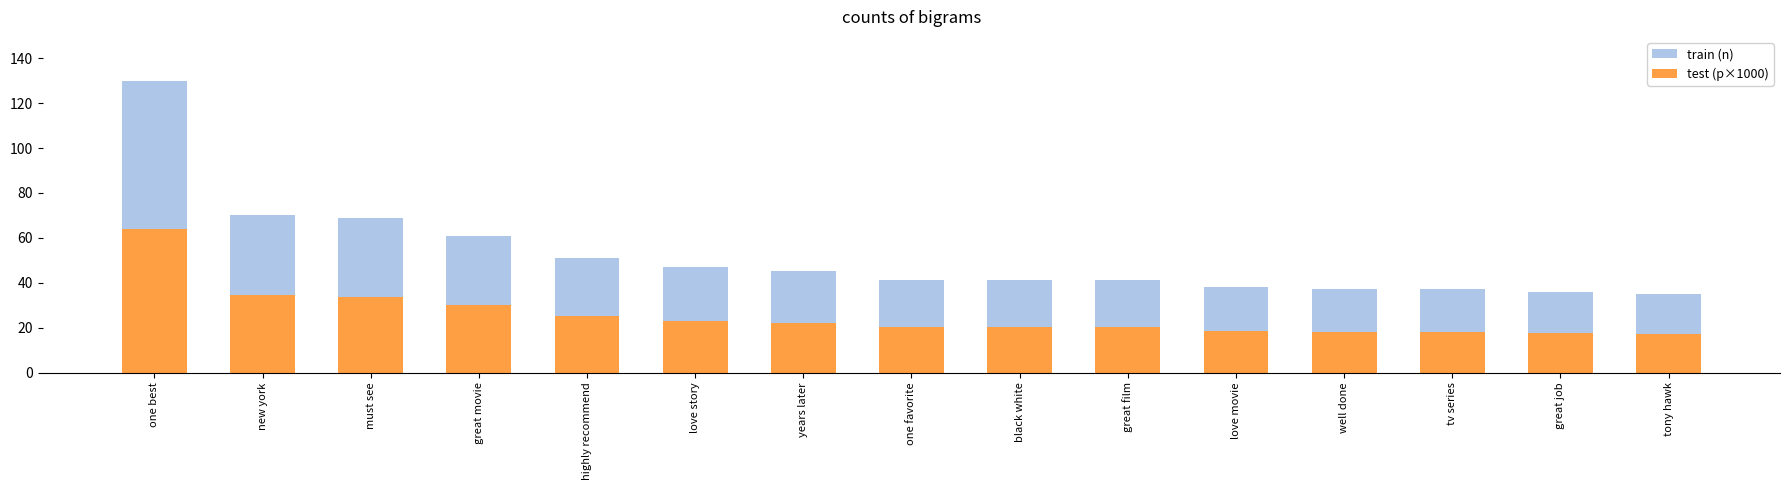

Reading left to right, transcribe all the data shown in this chart.

train (n): one best=130.0	new york=70.0	must see=69.0	great movie=61.0	highly recommend=51.0	love story=47.0	years later=45.0	one favorite=41.0	black white=41.0	great film=41.0	love movie=38.0	well done=37.0	tv series=37.0	great job=36.0	tony hawk=35.0
test (p×1000): one best=63.8	new york=34.3	must see=33.9	great movie=29.9	highly recommend=25.0	love story=23.1	years later=22.1	one favorite=20.1	black white=20.1	great film=20.1	love movie=18.6	well done=18.2	tv series=18.2	great job=17.7	tony hawk=17.2